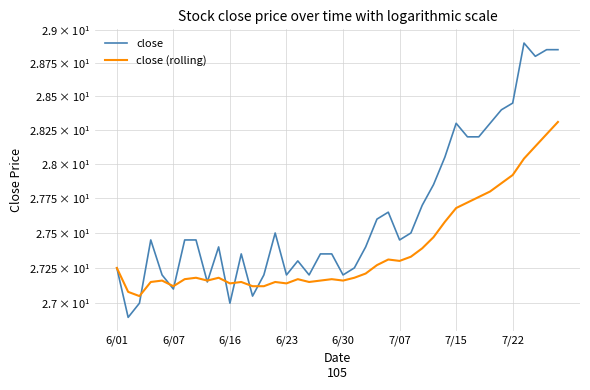

What is the difference between the second highest and minimum values in the close (rolling) series?

1.2